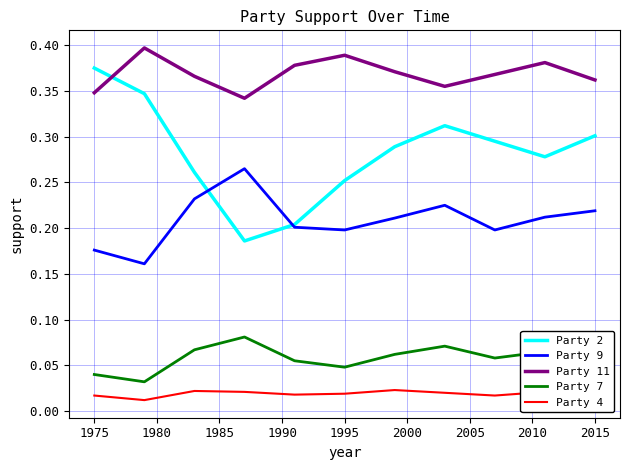

Which series has the largest range (max minus min)?

Party 2